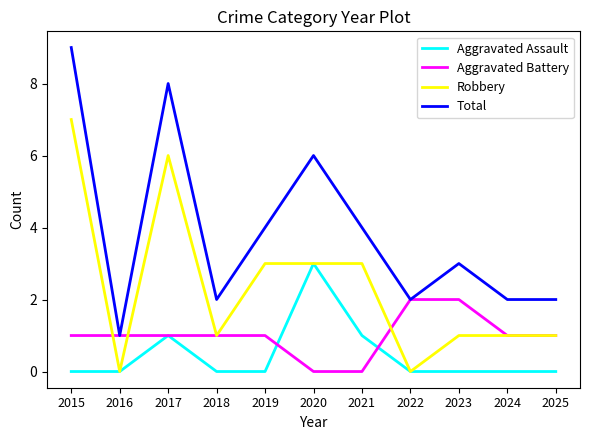

The Robbery series shows 1 at 2025. True or false?

True